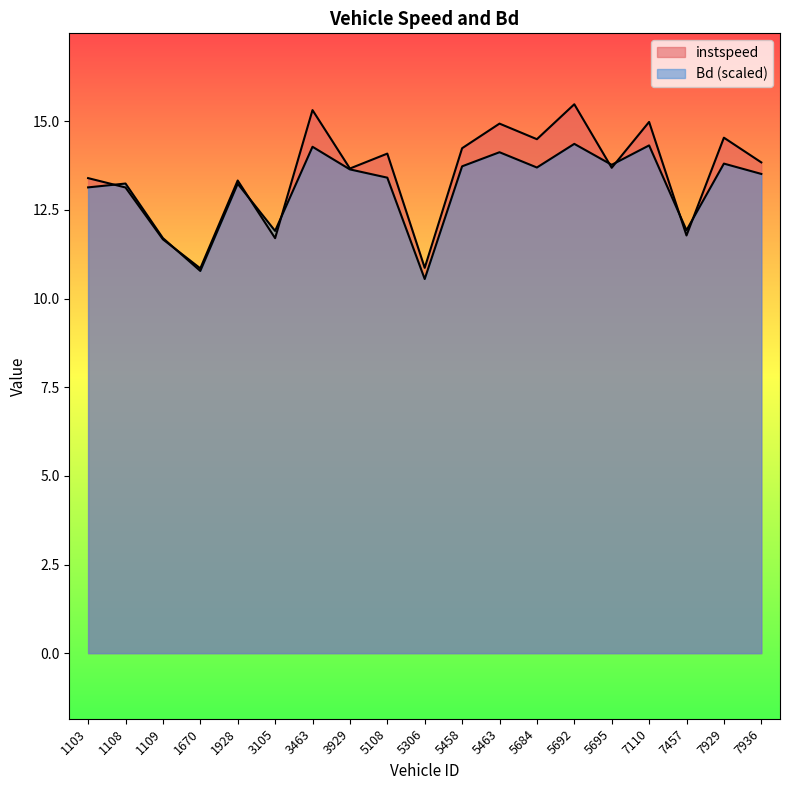

Which series has the largest total across all categories?

instspeed